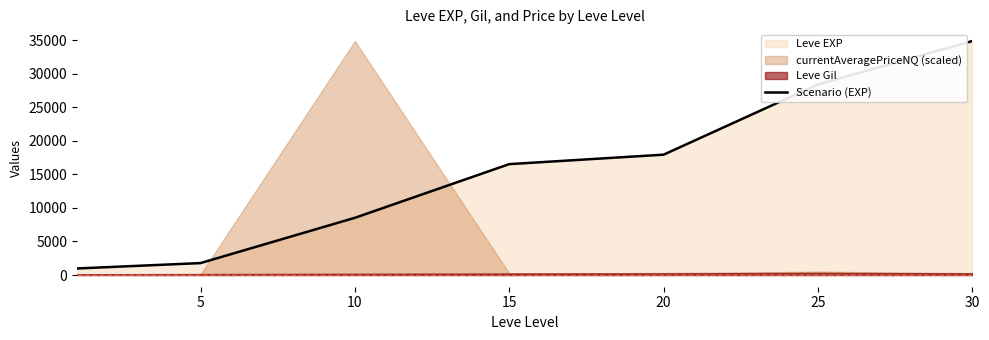

What is the difference between the second highest and minimum values?

27416.7